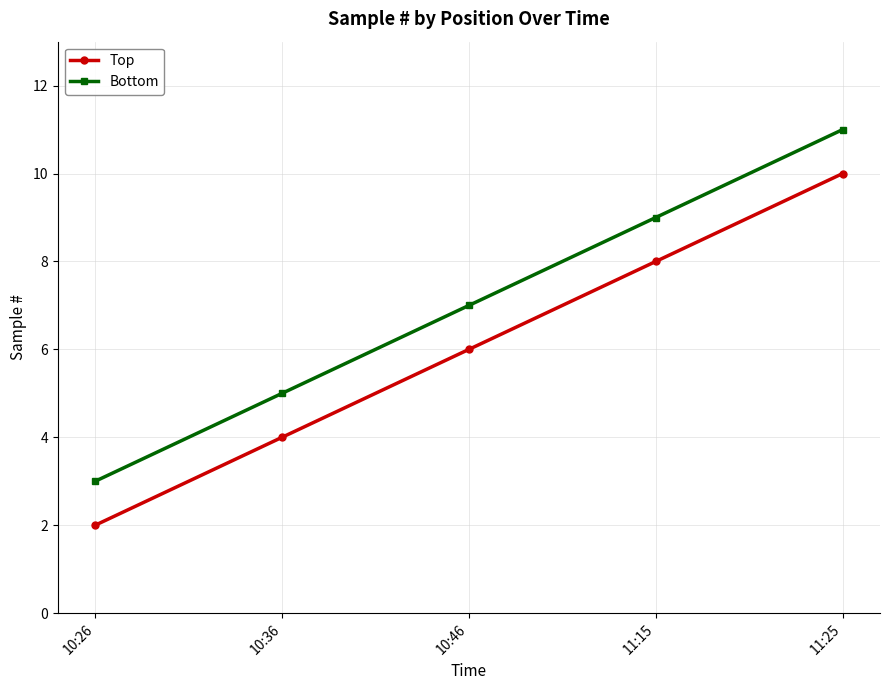

Rank the series by their average value, from highest to lowest.

Bottom, Top